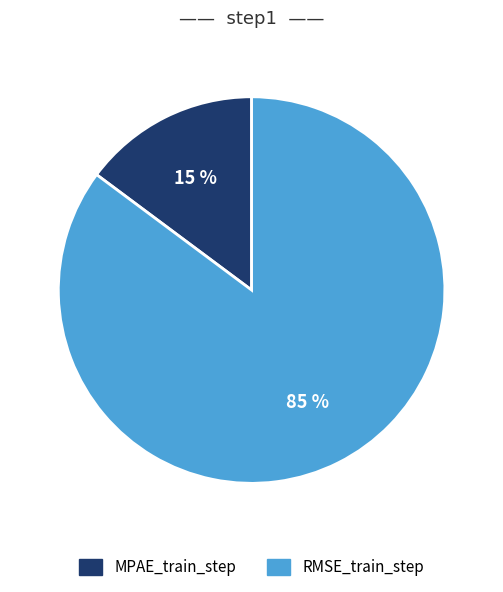

What percentage is the RMSE_train_step slice, to the nearest percent?

85%